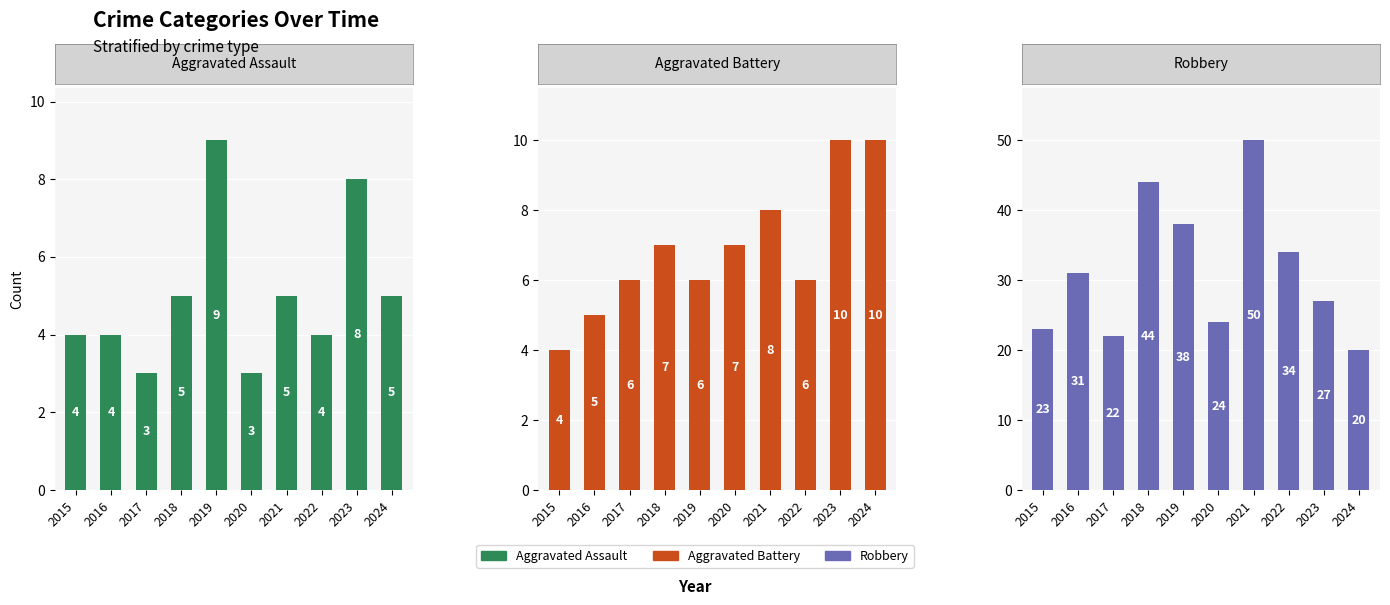

Which series changed the most between 2018 and 2020?

Robbery